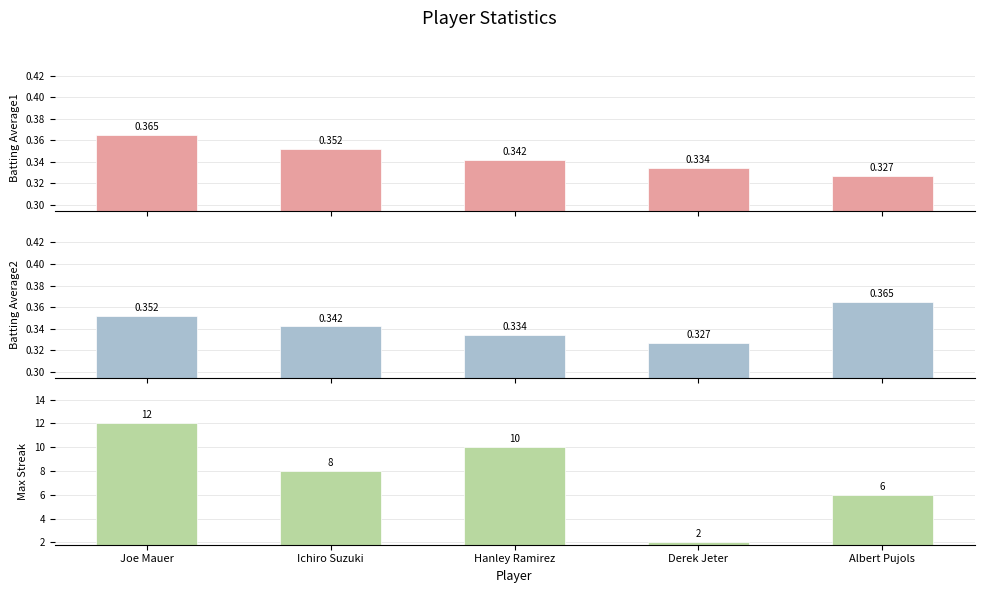

Reading right to left, what are all the values shown in this chart?

Batting Average1: Albert Pujols=0.3	Derek Jeter=0.3	Hanley Ramirez=0.3	Ichiro Suzuki=0.4	Joe Mauer=0.4
Batting Average2: Albert Pujols=0.4	Derek Jeter=0.3	Hanley Ramirez=0.3	Ichiro Suzuki=0.3	Joe Mauer=0.4
Max Streak: Albert Pujols=6.0	Derek Jeter=2.0	Hanley Ramirez=10.0	Ichiro Suzuki=8.0	Joe Mauer=12.0